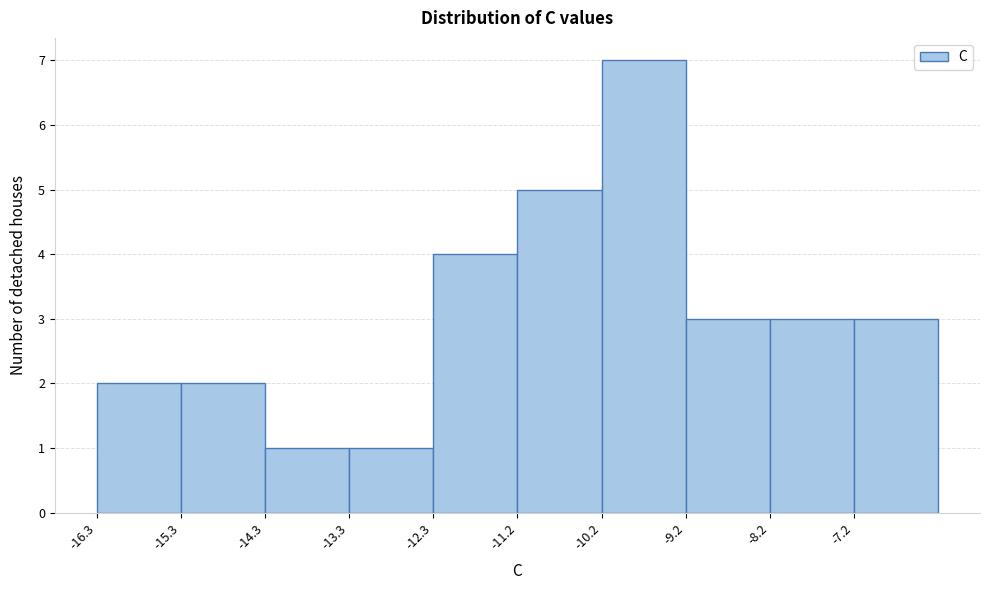

Which range on the x-axis has the tallest bar?

-10.2 to -9.2